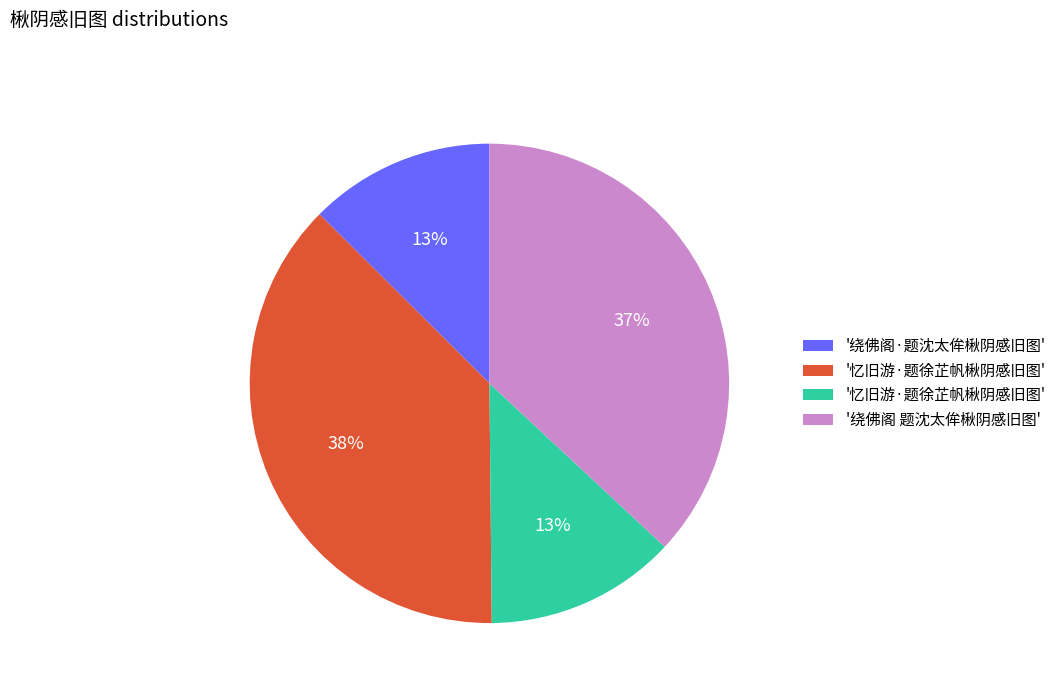

Is there a majority slice in this chart?

No